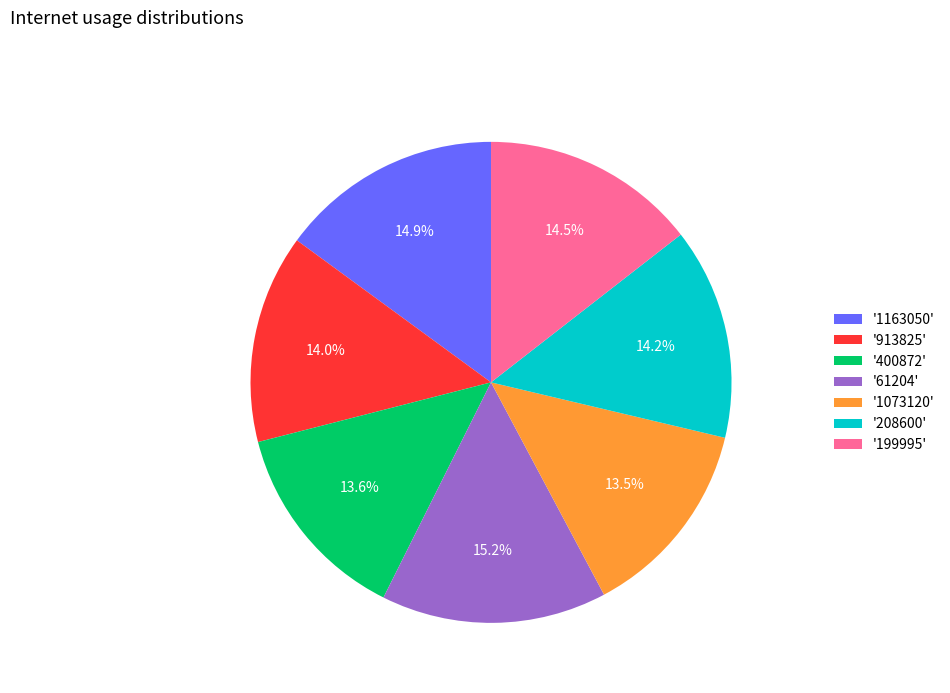

Is '199995' the majority of the pie?

No